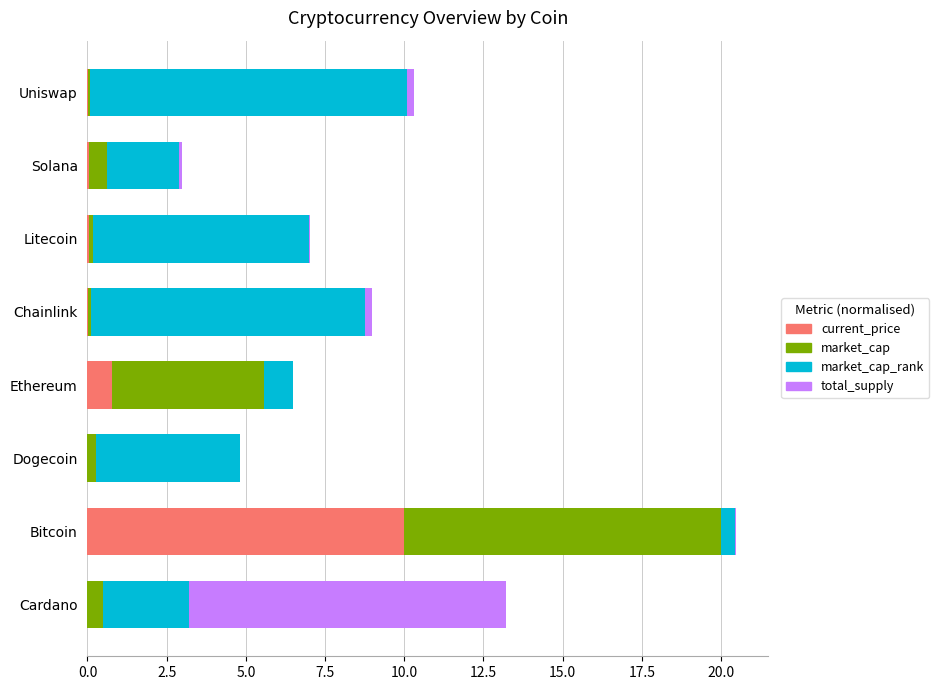

What is the highest value of the current_price series?

10.0